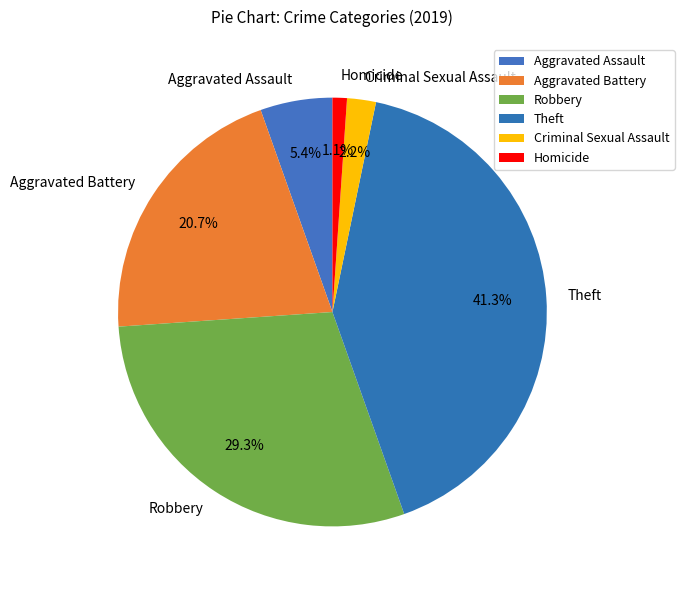

Which has a higher value, Aggravated Battery or Theft?

Theft